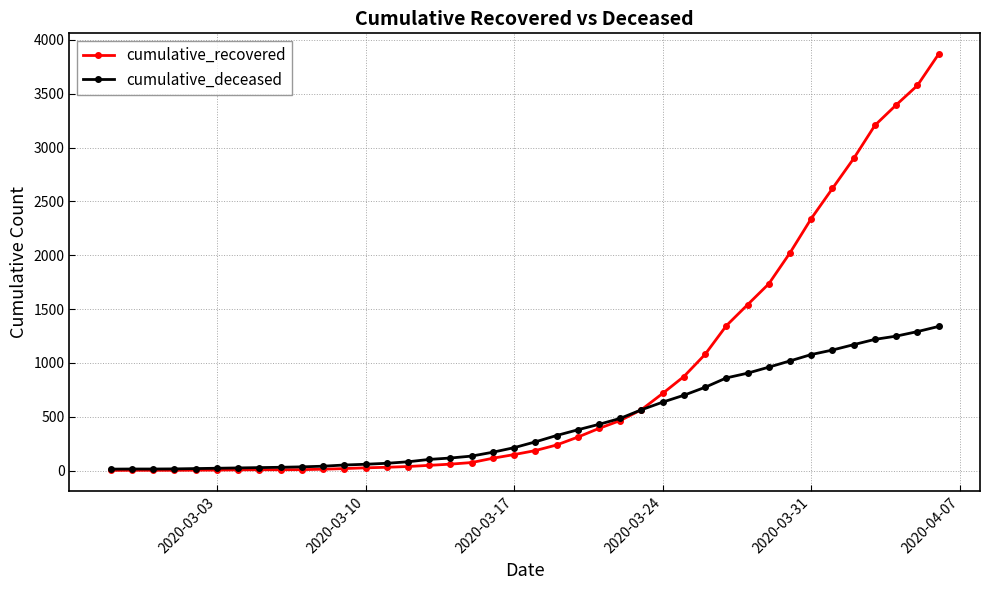

Which series has the largest range (max minus min)?

cumulative_recovered